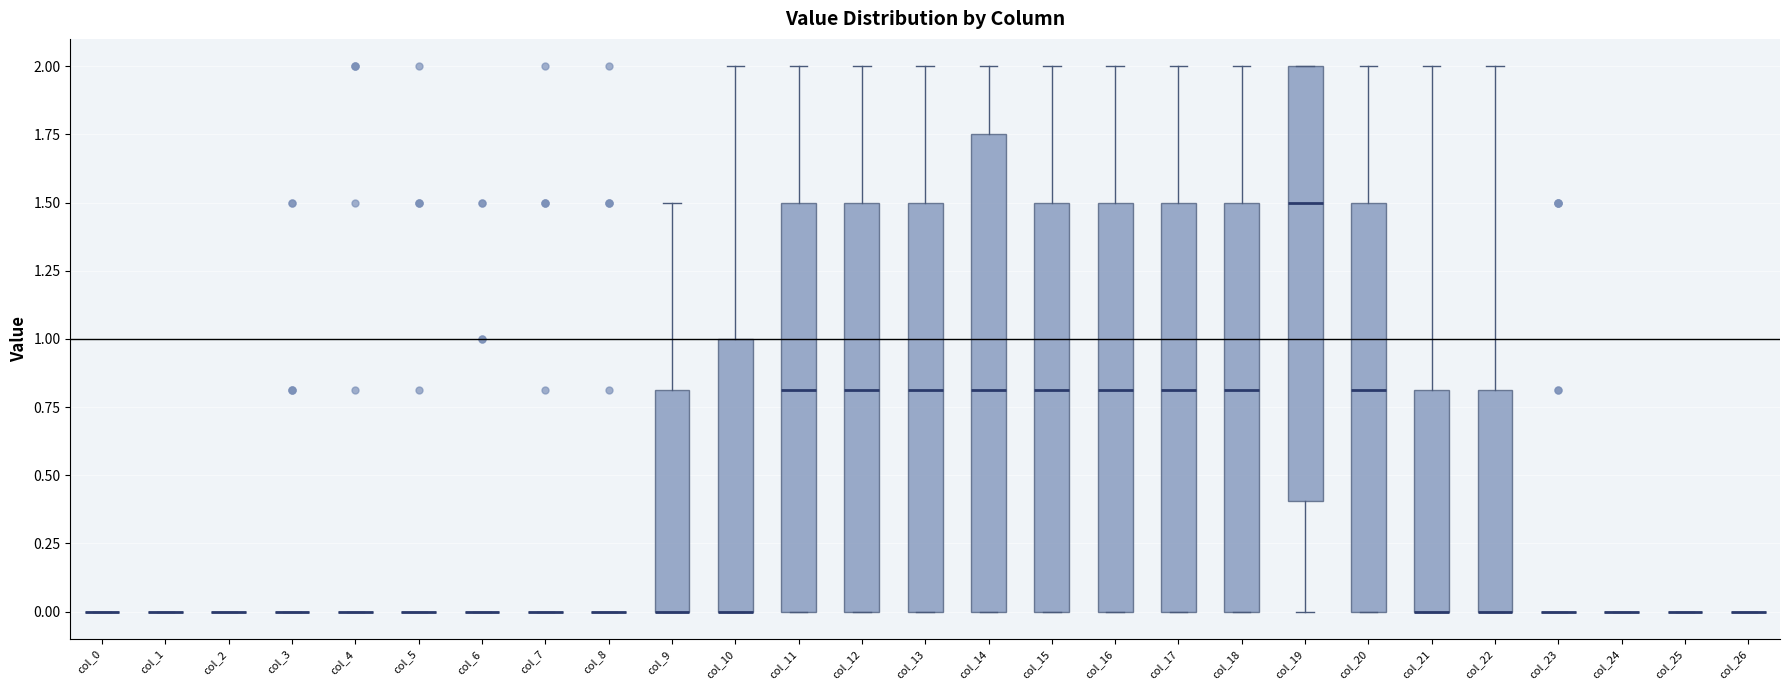

Reading left to right, read every box against the y-axis: the position of its median line, the range the box covers, and the ends of its whiskers. The values are not printed on the chart, so give them approximately, as read against the axis.

col_0: box collapsed to a line at 0.00, whiskers 0.00 to 0.00
col_1: box collapsed to a line at 0.00, whiskers 0.00 to 0.00
col_2: box collapsed to a line at 0.00, whiskers 0.00 to 0.00
col_3: box collapsed to a line at 0.00, whiskers 0.00 to 0.00
col_4: box collapsed to a line at 0.00, whiskers 0.00 to 0.00
col_5: box collapsed to a line at 0.00, whiskers 0.00 to 0.00
col_6: box collapsed to a line at 0.00, whiskers 0.00 to 0.00
col_7: box collapsed to a line at 0.00, whiskers 0.00 to 0.00
col_8: box collapsed to a line at 0.00, whiskers 0.00 to 0.00
col_9: median 0.00 (drawn on the box's lower edge), box 0.00 to 0.80, whiskers 0.00 to 1.50
col_10: median 0.00 (drawn on the box's lower edge), box 0.00 to 1.00, whiskers 0.00 to 2.00
col_11: median 0.80, box 0.00 to 1.50, whiskers 0.00 to 2.00
col_12: median 0.80, box 0.00 to 1.50, whiskers 0.00 to 2.00
col_13: median 0.80, box 0.00 to 1.50, whiskers 0.00 to 2.00
col_14: median 0.80, box 0.00 to 1.75, whiskers 0.00 to 2.00
col_15: median 0.80, box 0.00 to 1.50, whiskers 0.00 to 2.00
col_16: median 0.80, box 0.00 to 1.50, whiskers 0.00 to 2.00
col_17: median 0.80, box 0.00 to 1.50, whiskers 0.00 to 2.00
col_18: median 0.80, box 0.00 to 1.50, whiskers 0.00 to 2.00
col_19: median 1.50, box 0.40 to 2.00, whiskers 0.00 to 2.00
col_20: median 0.80, box 0.00 to 1.50, whiskers 0.00 to 2.00
col_21: median 0.00 (drawn on the box's lower edge), box 0.00 to 0.80, whiskers 0.00 to 2.00
col_22: median 0.00 (drawn on the box's lower edge), box 0.00 to 0.80, whiskers 0.00 to 2.00
col_23: box collapsed to a line at 0.00, whiskers 0.00 to 0.00
col_24: box collapsed to a line at 0.00, whiskers 0.00 to 0.00
col_25: box collapsed to a line at 0.00, whiskers 0.00 to 0.00
col_26: box collapsed to a line at 0.00, whiskers 0.00 to 0.00